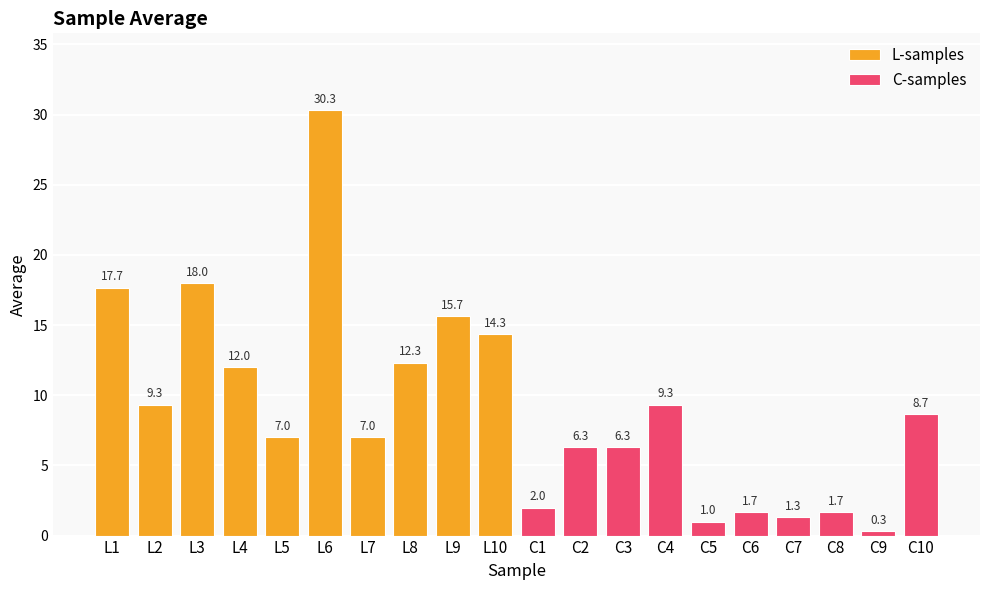

What is the difference between the maximum and minimum values in the L-samples series?

23.3